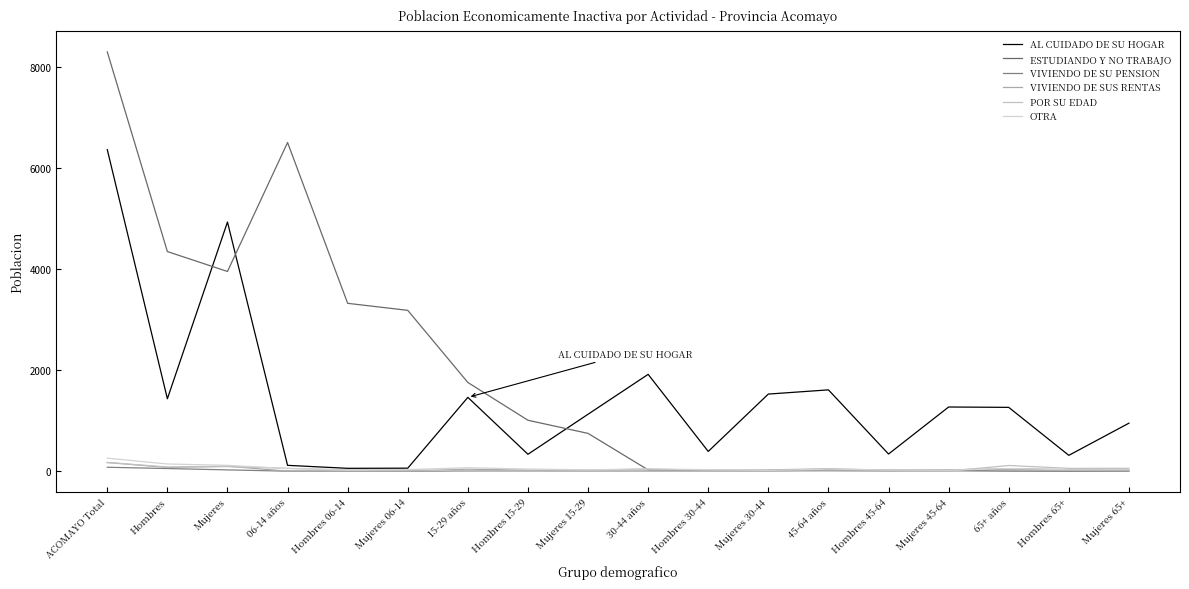

Rank the series by their maximum value, from highest to lowest.

ESTUDIANDO Y NO TRABAJO, AL CUIDADO DE SU HOGAR, OTRA, POR SU EDAD, VIVIENDO DE SUS RENTAS, VIVIENDO DE SU PENSION